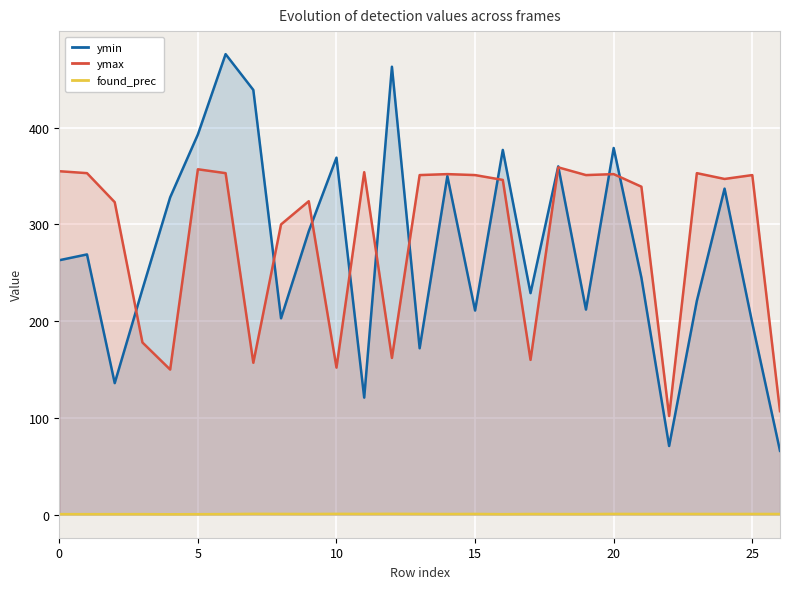

What is the approximate value of ymax at 20?

352.0